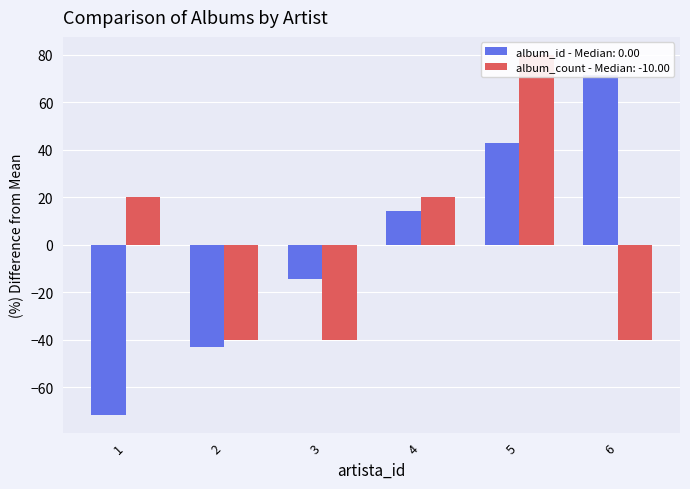

Reading left to right, extract all data points from this chart.

album_id: 1=-71.4	2=-42.9	3=-14.3	4=14.3	5=42.9	6=71.4
album_count: 1=20.0	2=-40.0	3=-40.0	4=20.0	5=80.0	6=-40.0